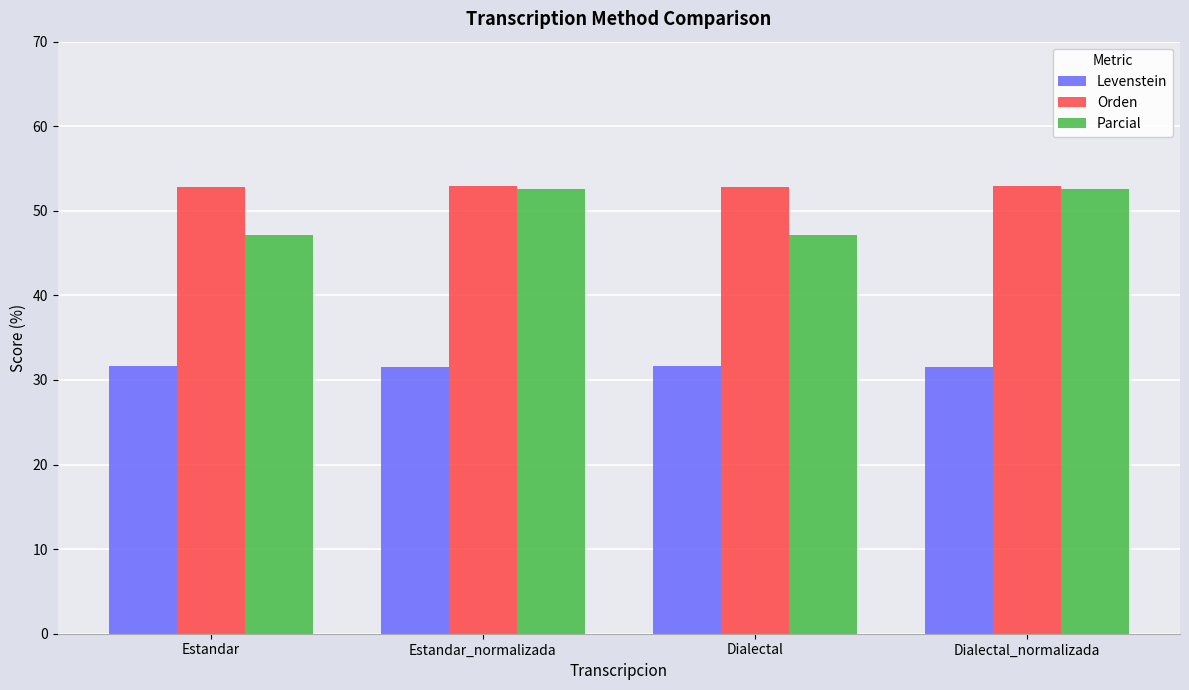

Between Estandar and Estandar_normalizada, which series saw the biggest shift?

Parcial